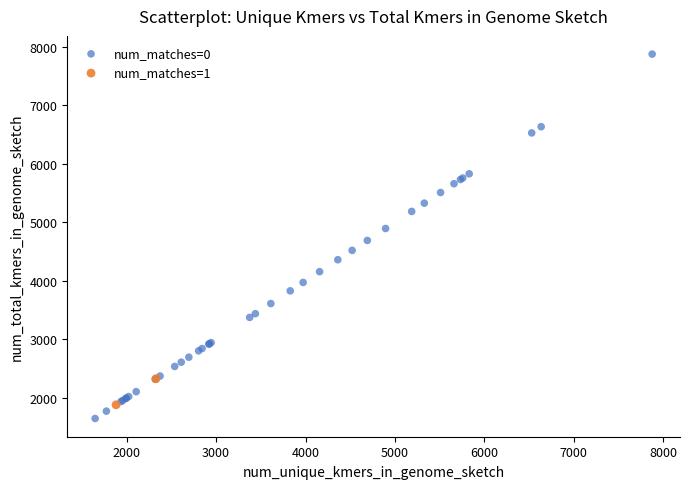

Which series has the widest spread of Y values?

num_matches=0